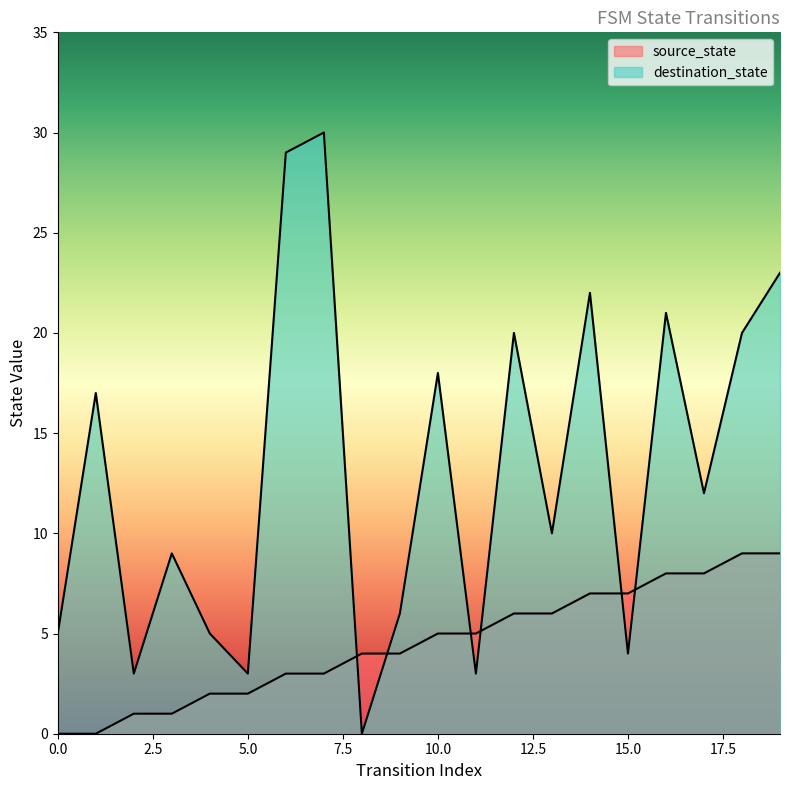

How many times do source_state and destination_state cross each other?

6